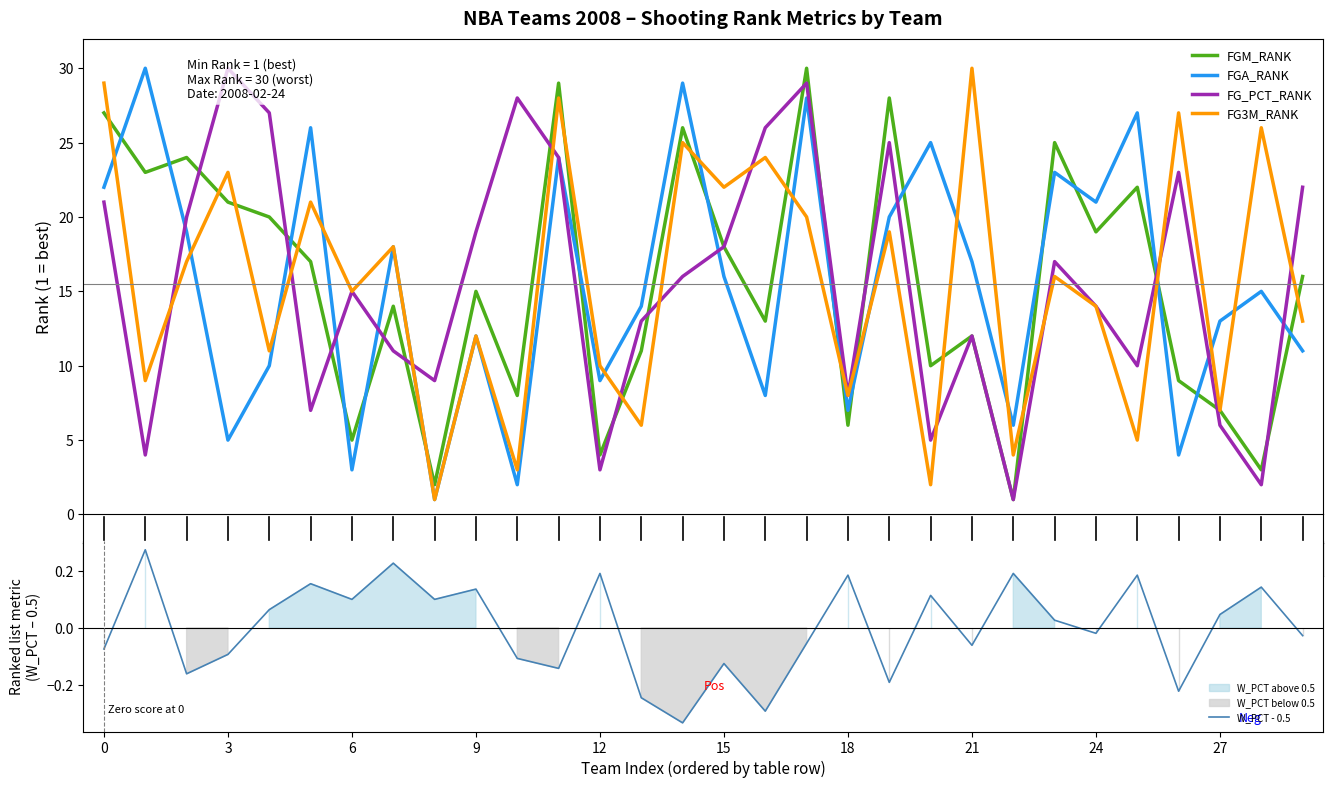

The FG3M_RANK series shows 20.0 at 17. True or false?

True